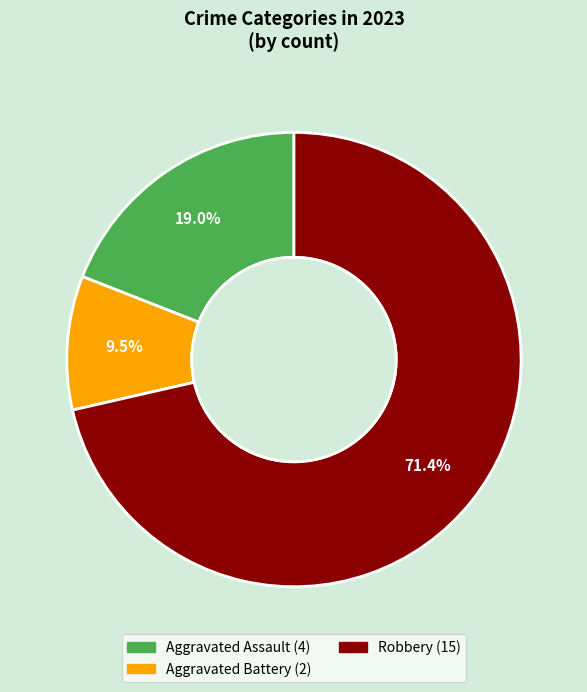

Does any single category account for the majority?

Yes